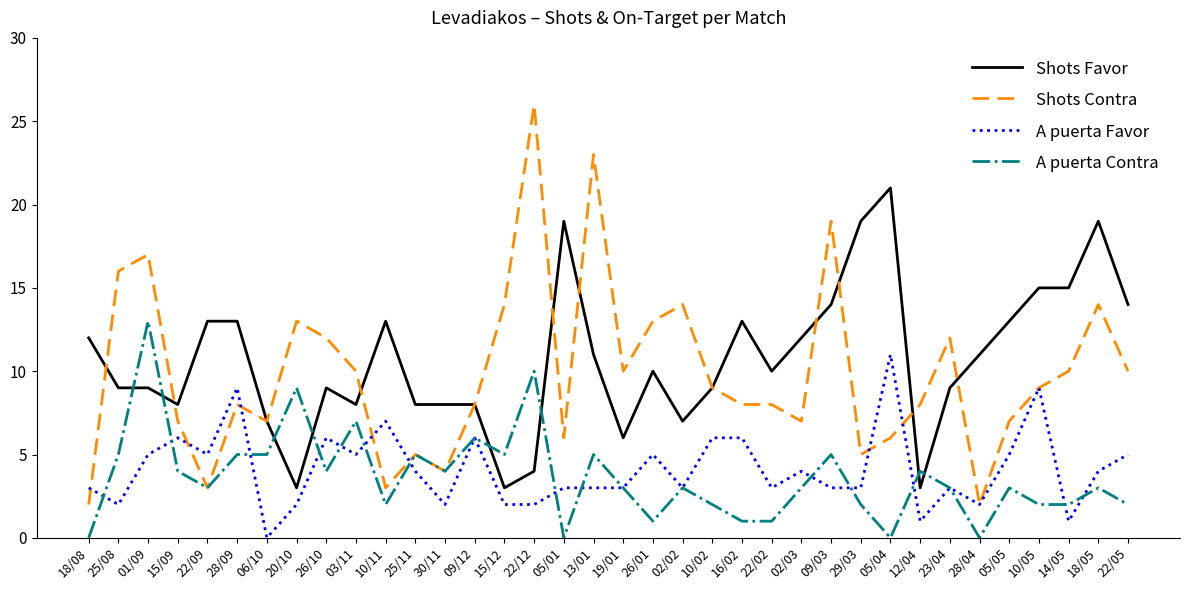

Does the chart display data point markers on the line(s)?

No